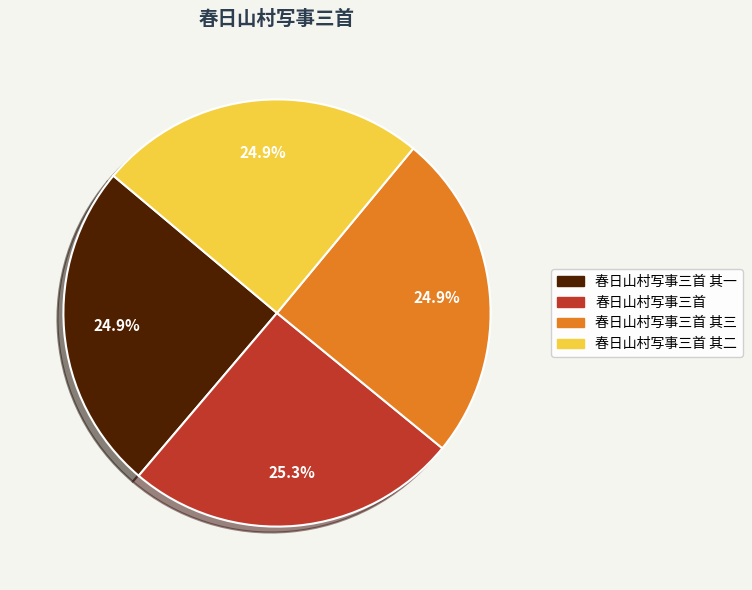

Does any single category account for the majority?

No